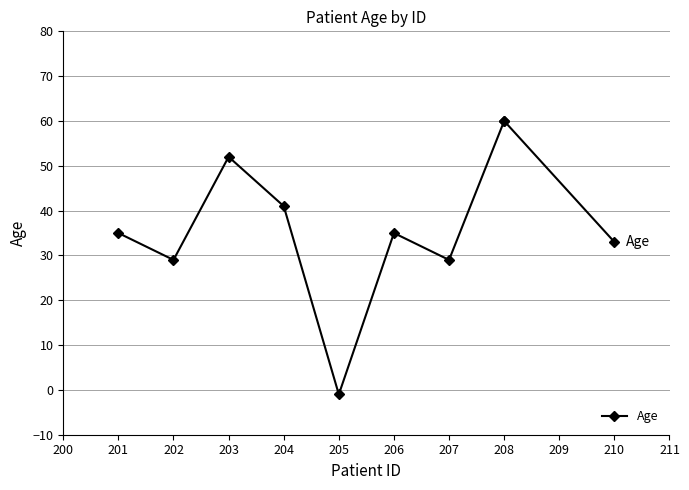

What is the value of the 8th point from the left?

60